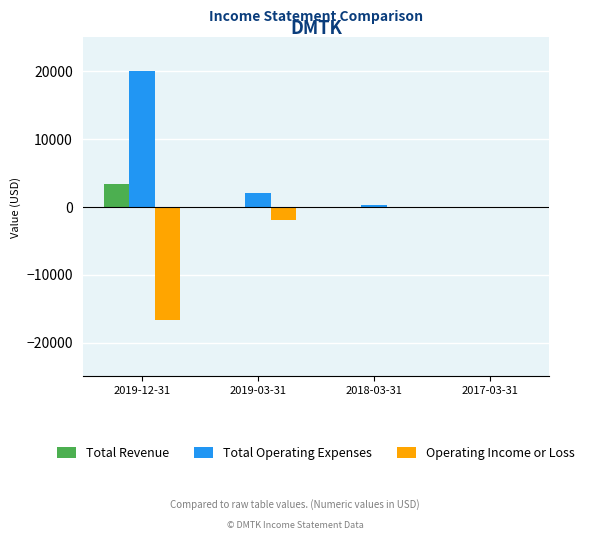

Count the Total Revenue values in the range 0 to 3400.

4